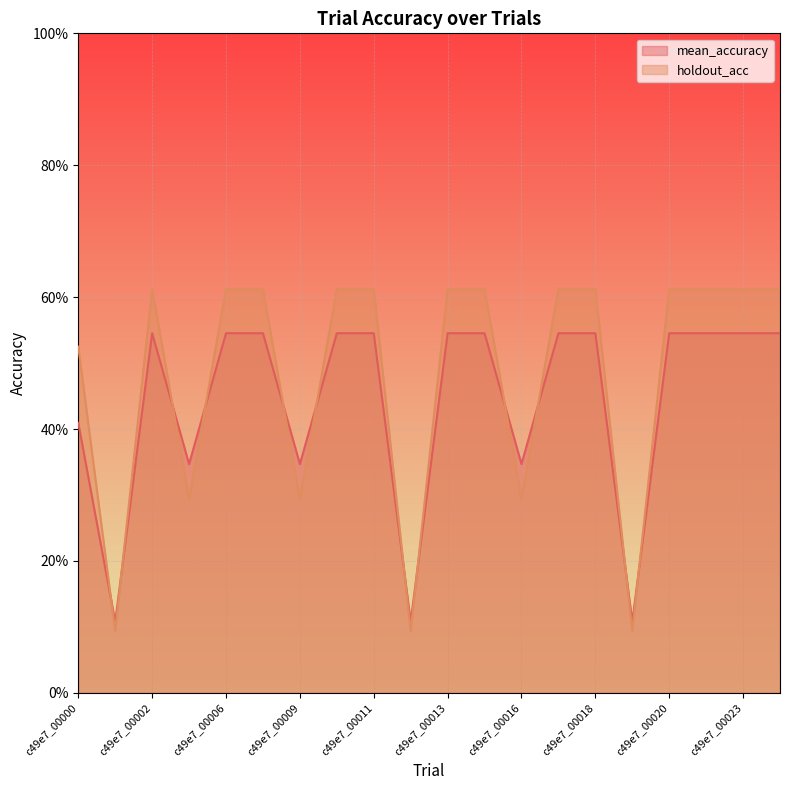

Rank the series at c49e7_00004 from highest to lowest value.

mean_accuracy, holdout_acc